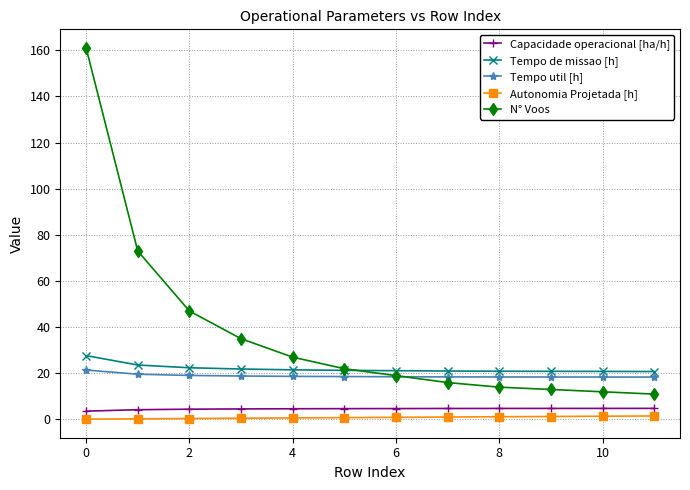

Which series has the largest range (max minus min)?

N° Voos